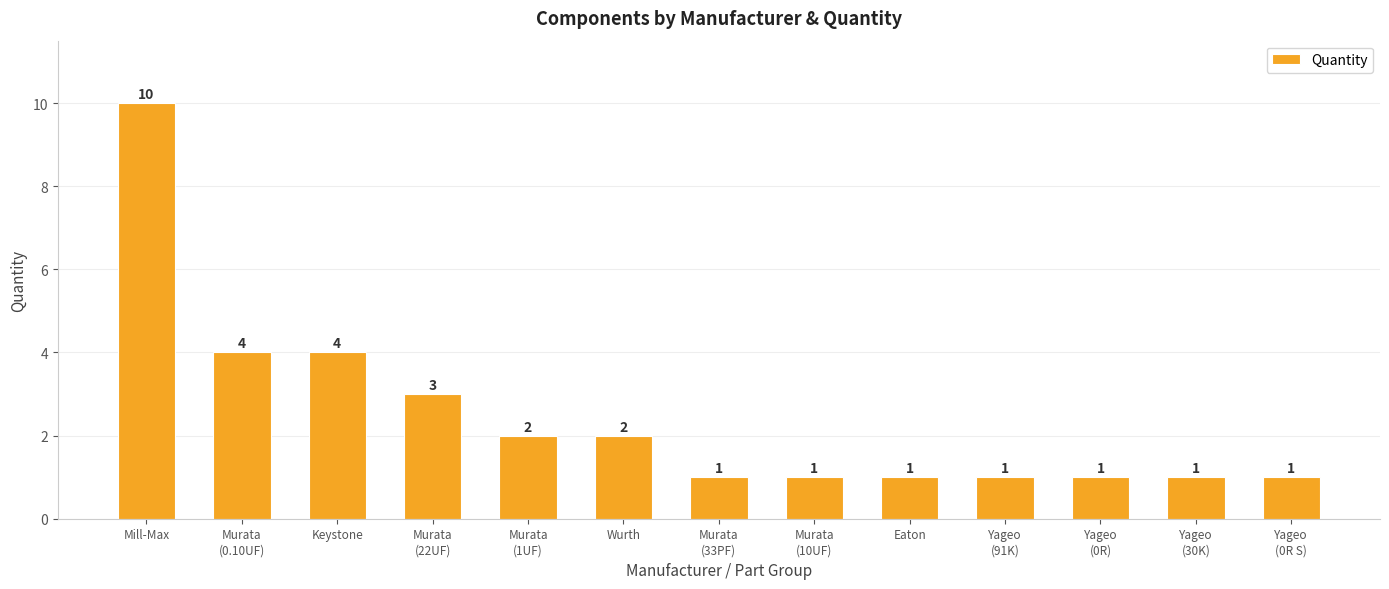

What is the change in value from Keystone to Murata
(1UF)?

-2